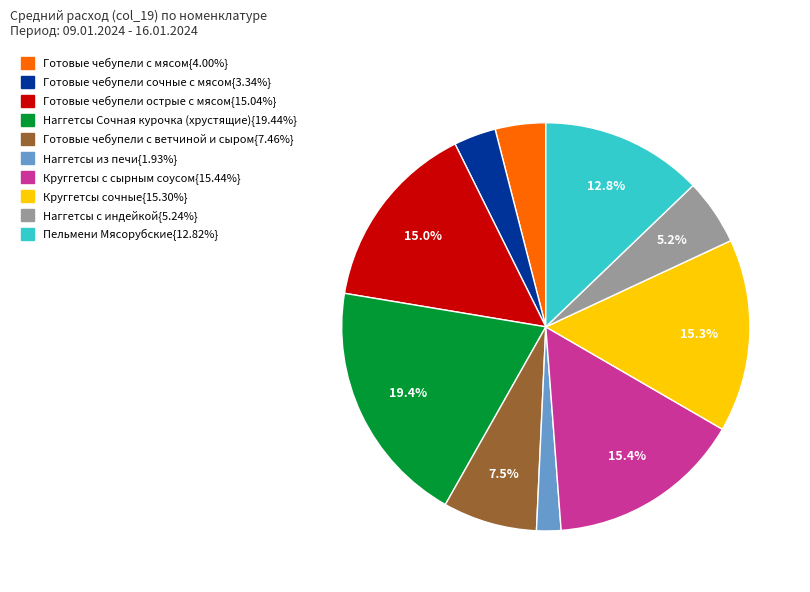

Is there any slice that represents more than half of the pie?

No